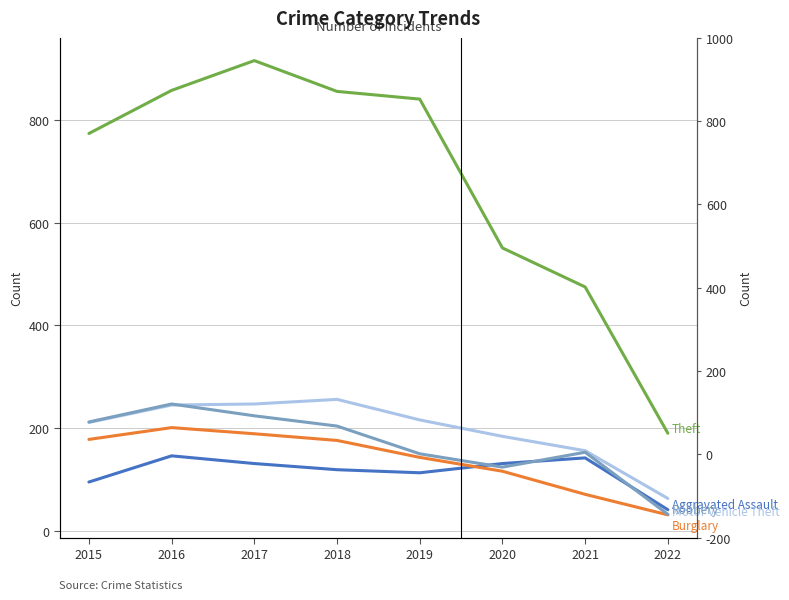

What is the sum of all Robbery values?

1346